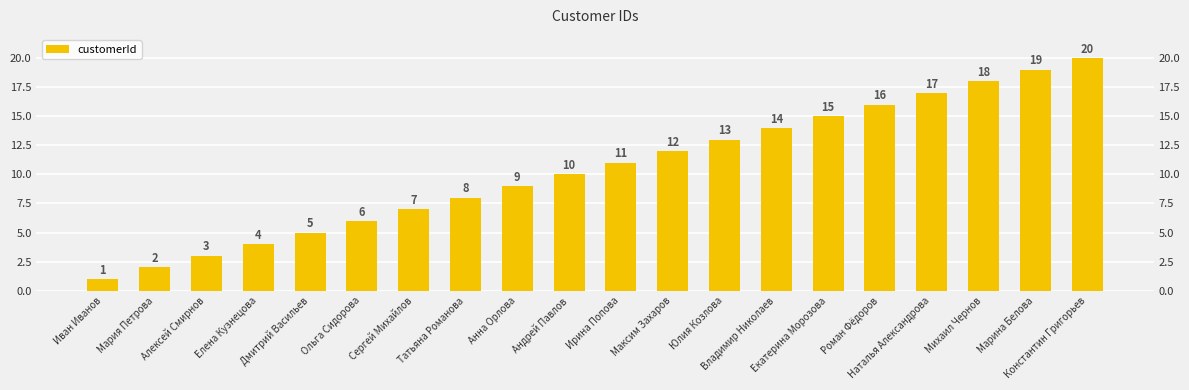

Rank the categories by value from highest to lowest.

Константин Григорьев, Марина Белова, Михаил Чернов, Наталья Александрова, Роман Фёдоров, Екатерина Морозова, Владимир Николаев, Юлия Козлова, Максим Захаров, Ирина Попова, Андрей Павлов, Анна Орлова, Татьяна Романова, Сергей Михайлов, Ольга Сидорова, Дмитрий Васильев, Елена Кузнецова, Алексей Смирнов, Мария Петрова, Иван Иванов